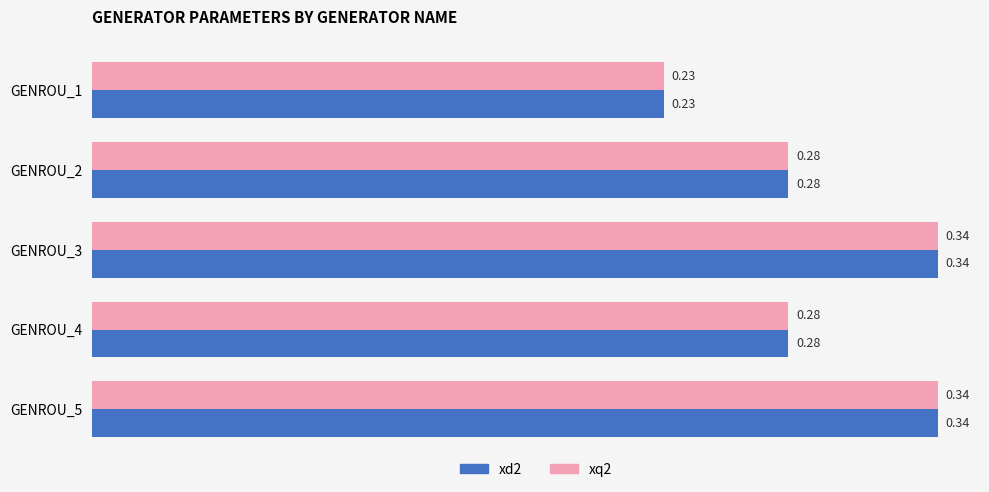

What is the sum of all xd2 values?

1.5